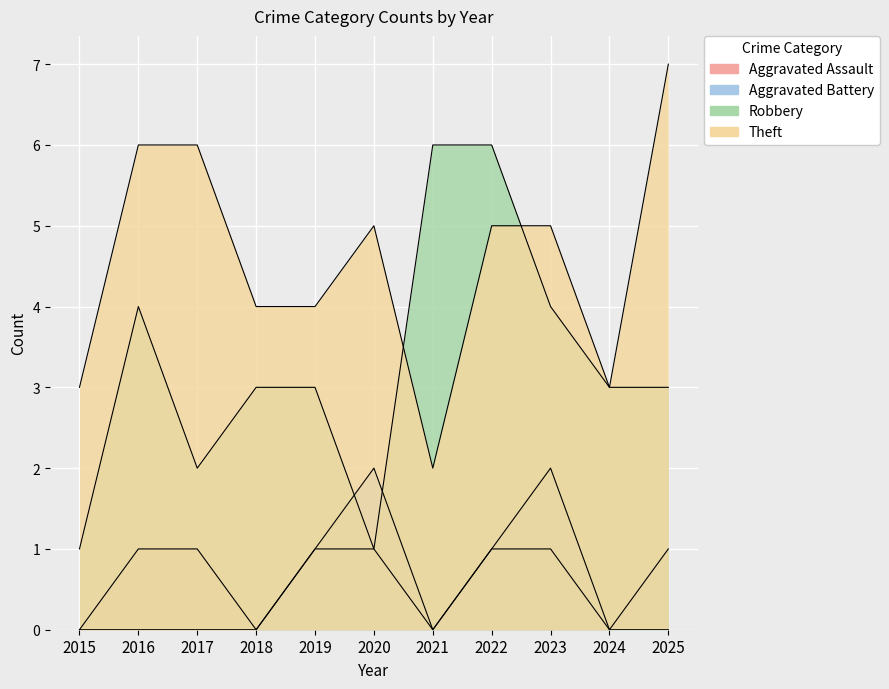

Is the value of Robbery at 2024 greater than the value of Aggravated Assault at 2022?

Yes